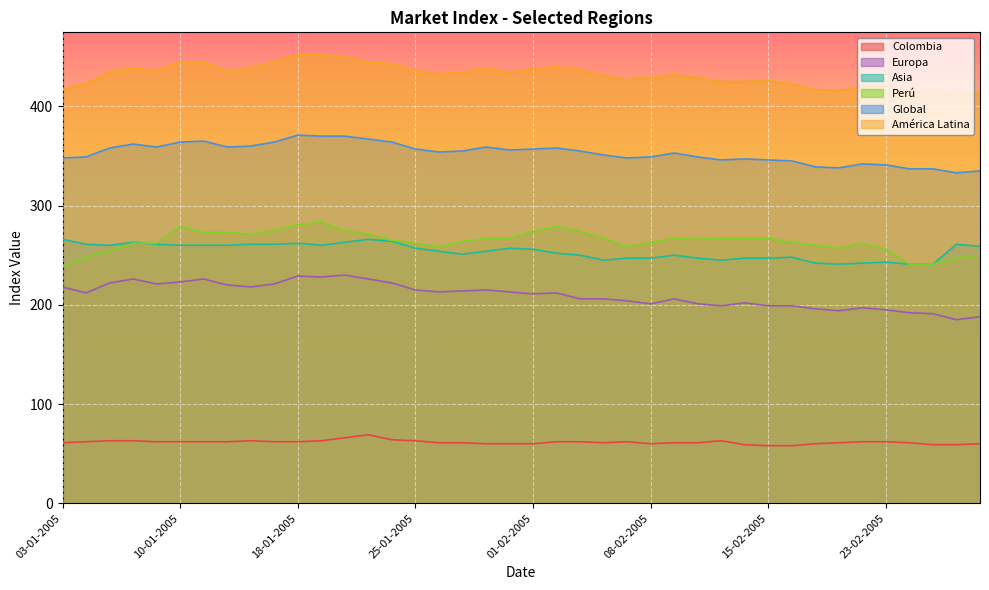

What is the maximum value shown in the chart?

452